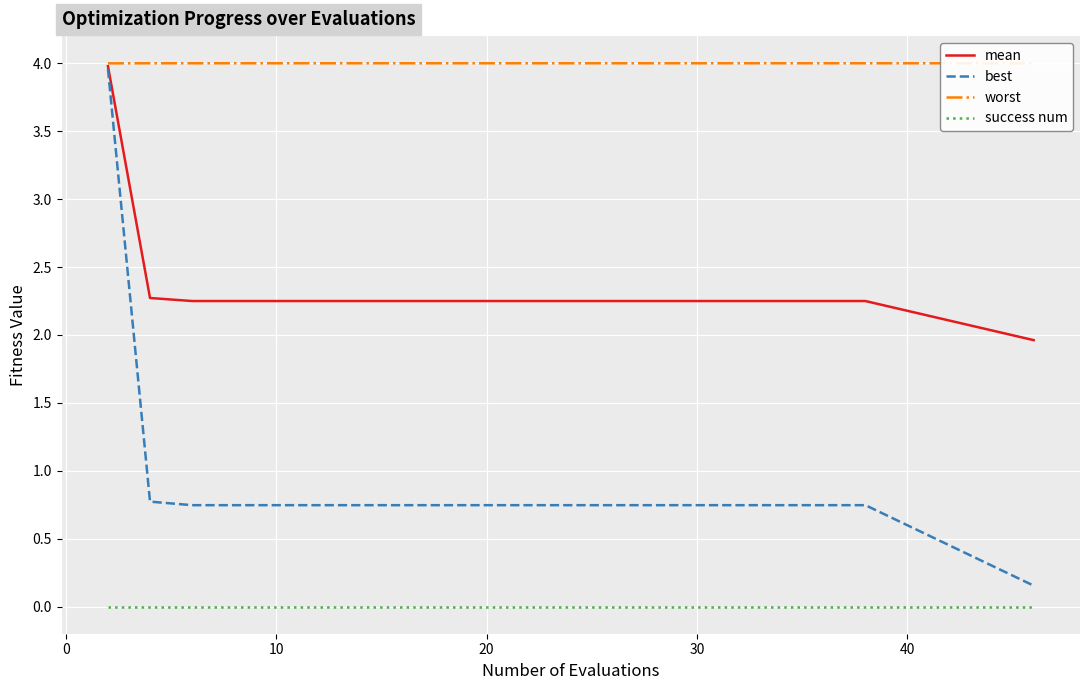

How many data points in mean are above 2?

19